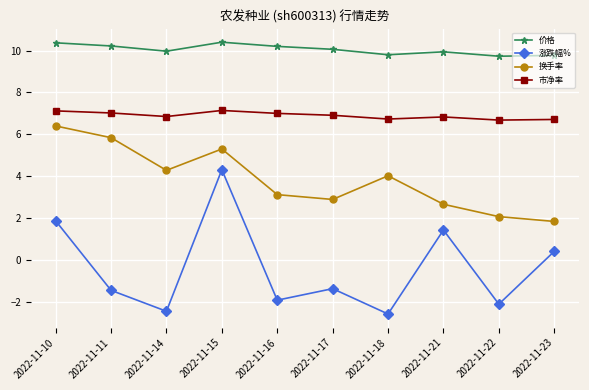

What is the difference between the 涨跌幅% values at 2022-11-18 and 2022-11-14?

0.1